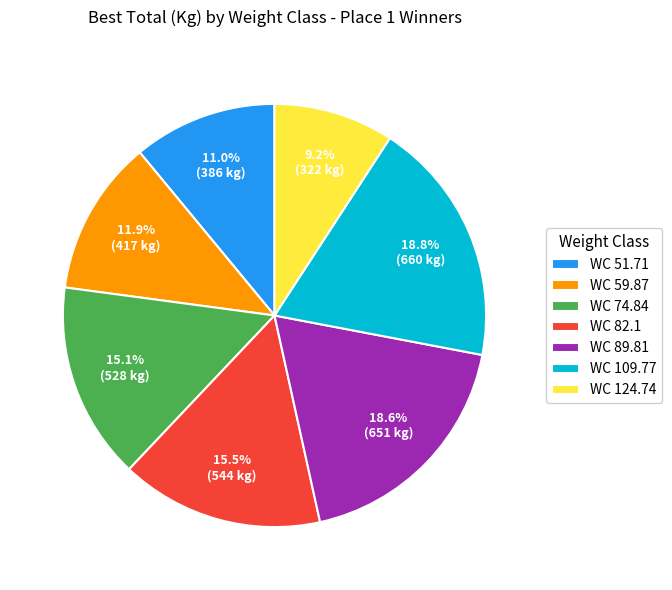

Does any single category account for the majority?

No